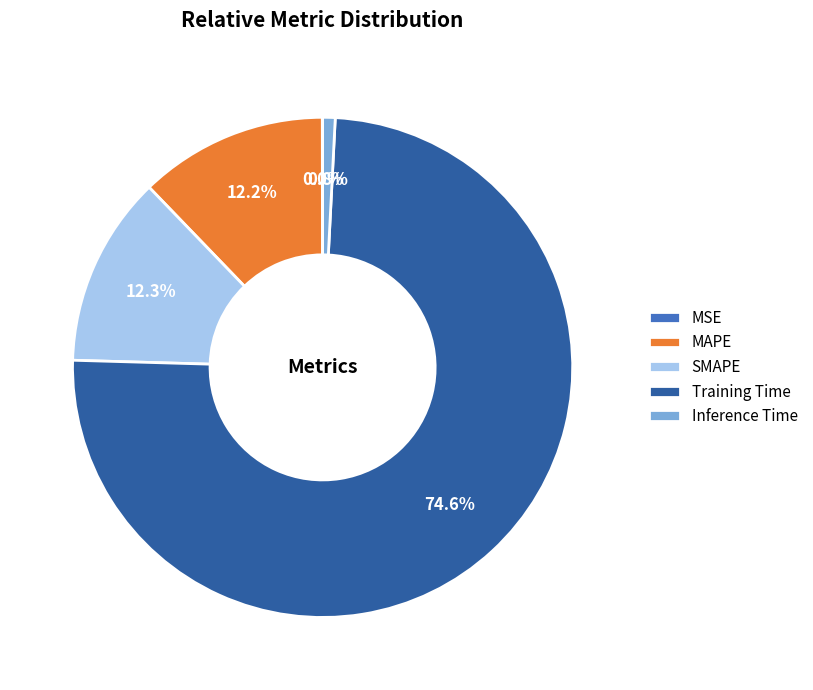

To the nearest percent, what is the average slice percentage?

20%